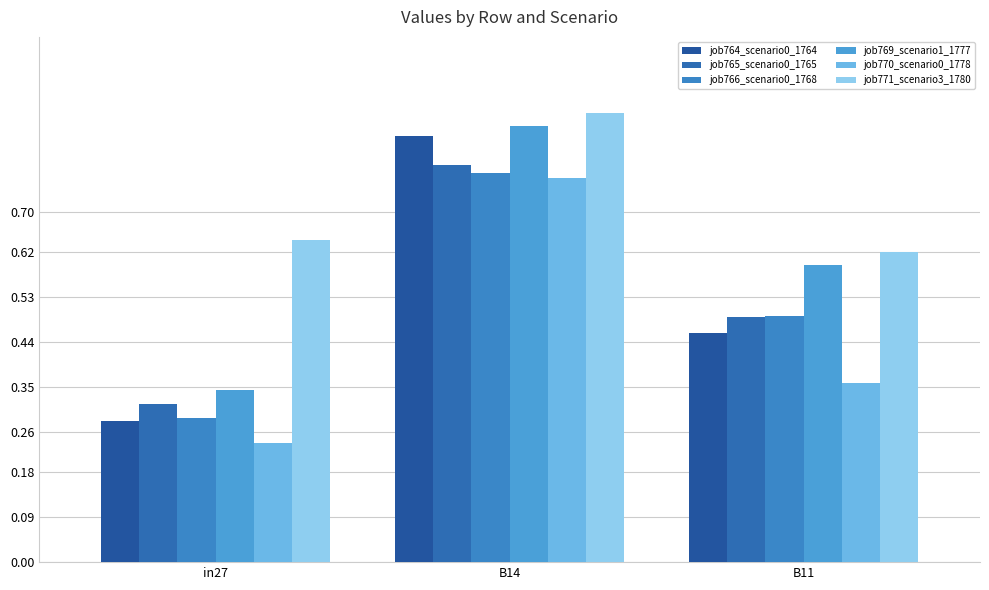

What is the difference between the highest and lowest values at B14?

0.1